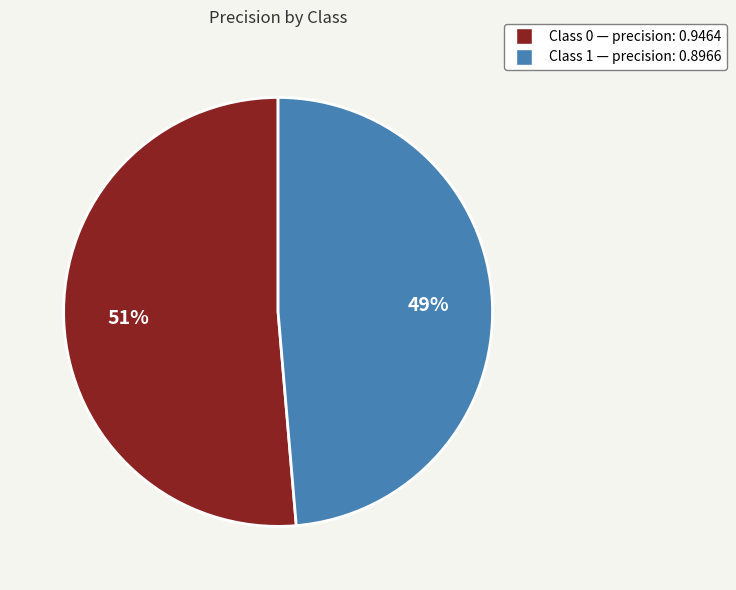

Is there a majority slice in this chart?

Yes